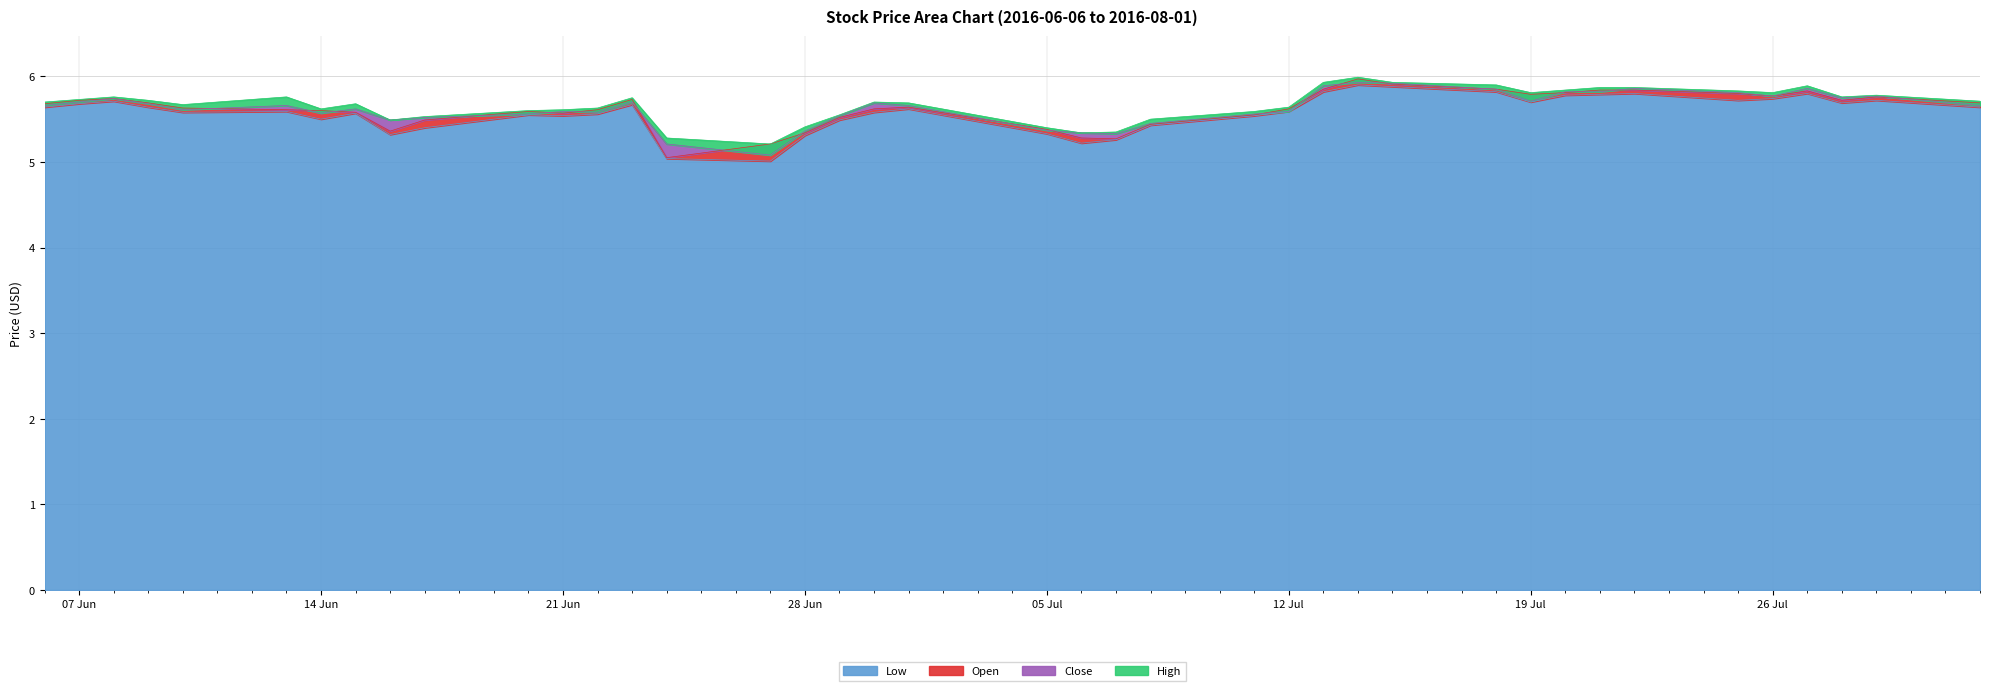

What position from the right is 2016-07-18?

11